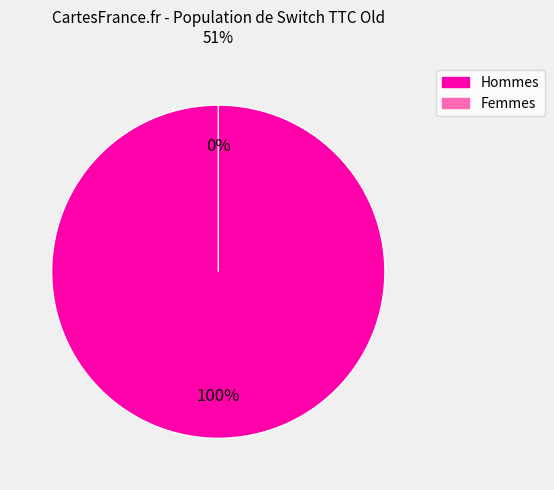

Is it true that NG is 12% of the pie?

False